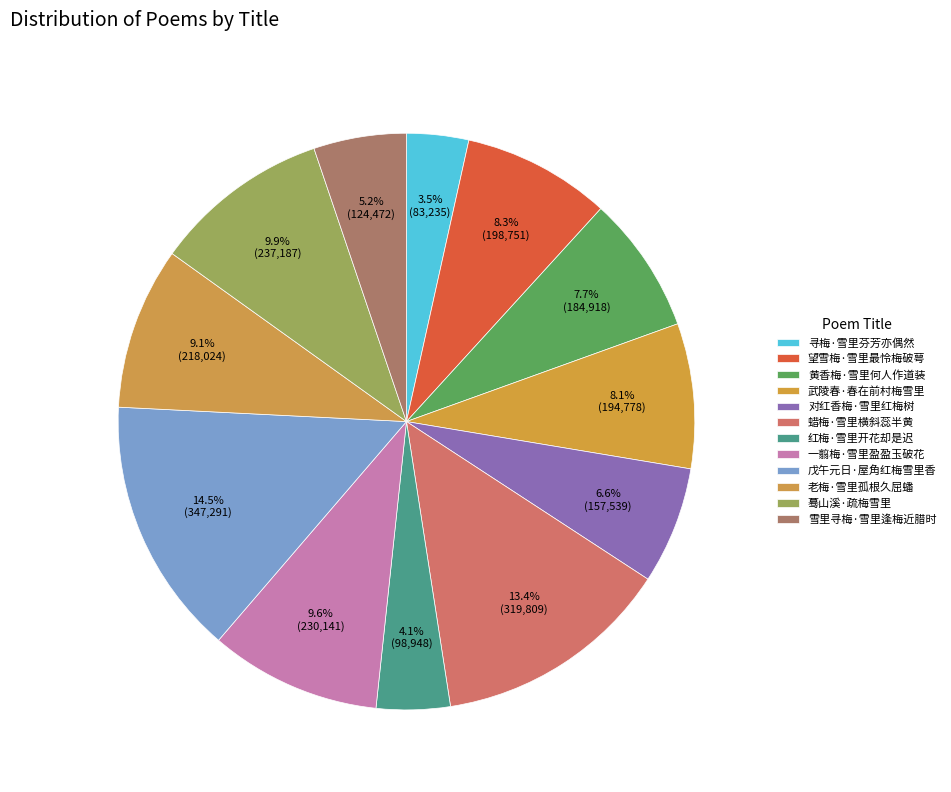

Is 武陵春·春在前村梅雪里 the majority of the pie?

No